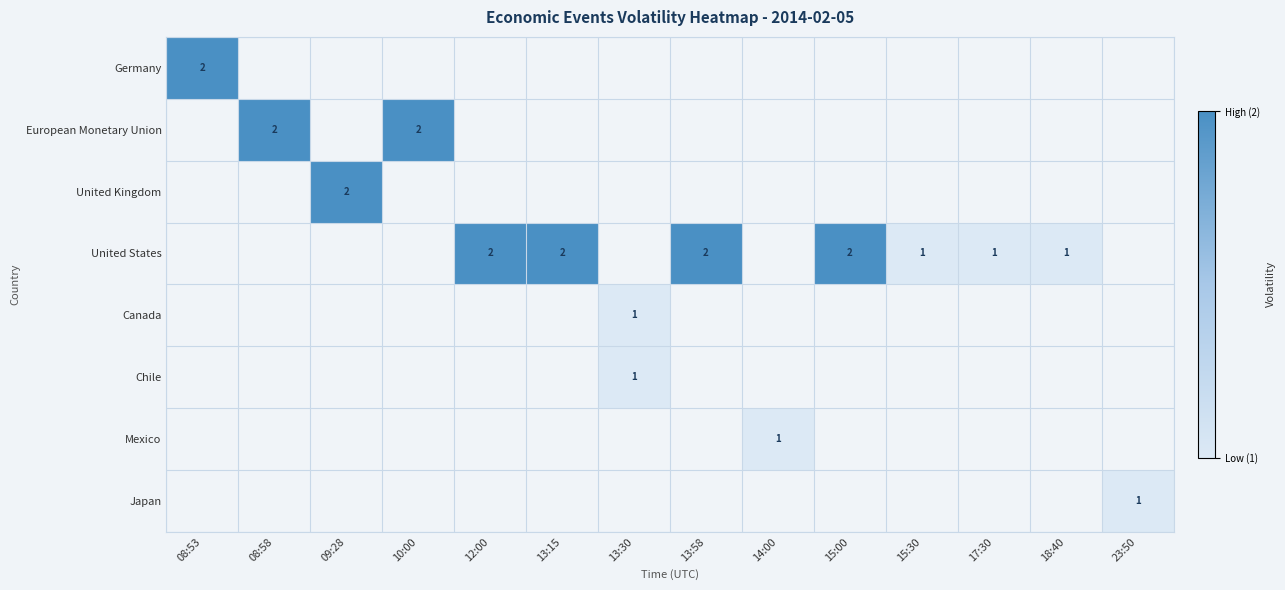

At 17:30, list the series in order from largest to smallest.

Germany, European Monetary Union, United Kingdom, United States, Canada, Chile, Mexico, Japan